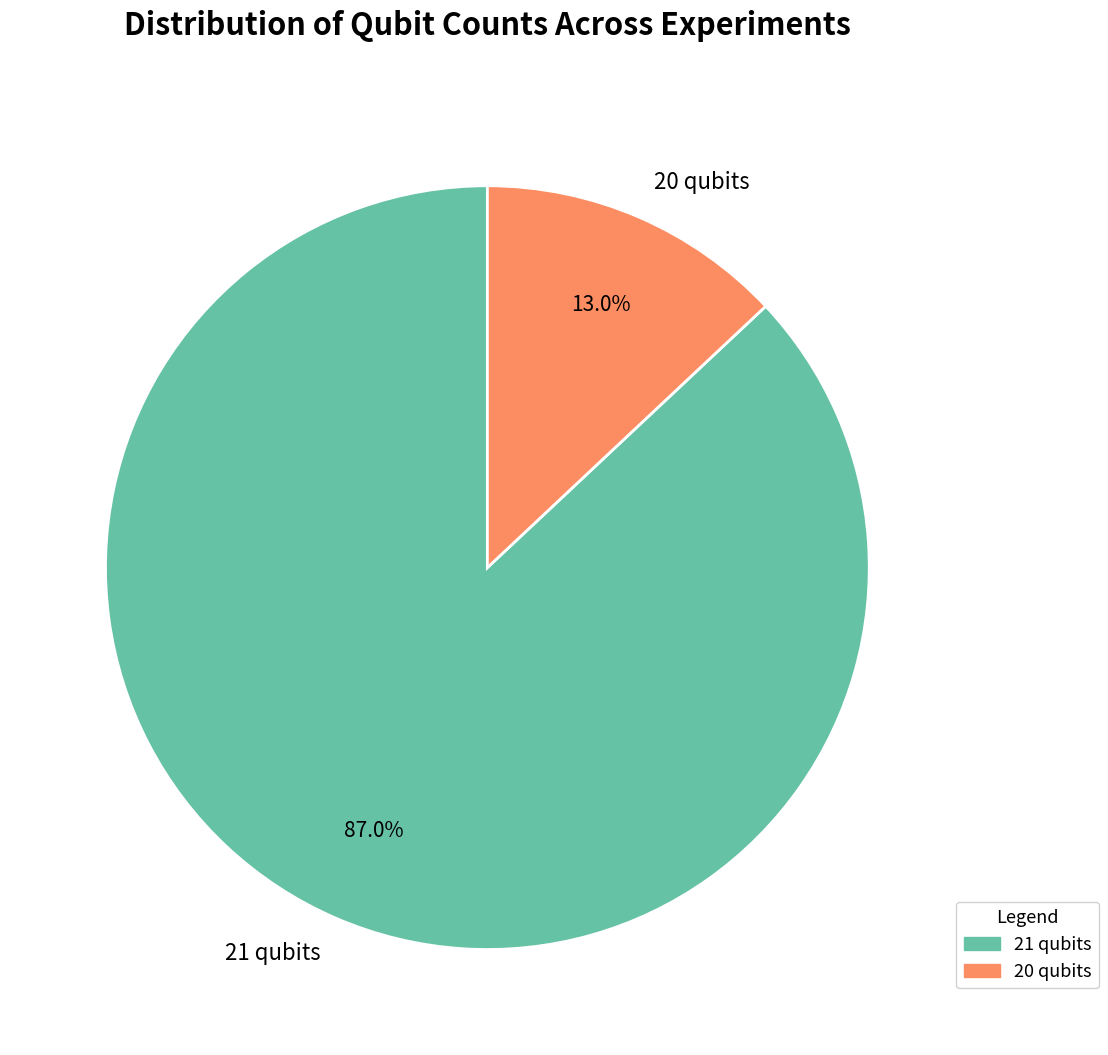

True or false: 21 qubits accounts for 80% of the total.

False